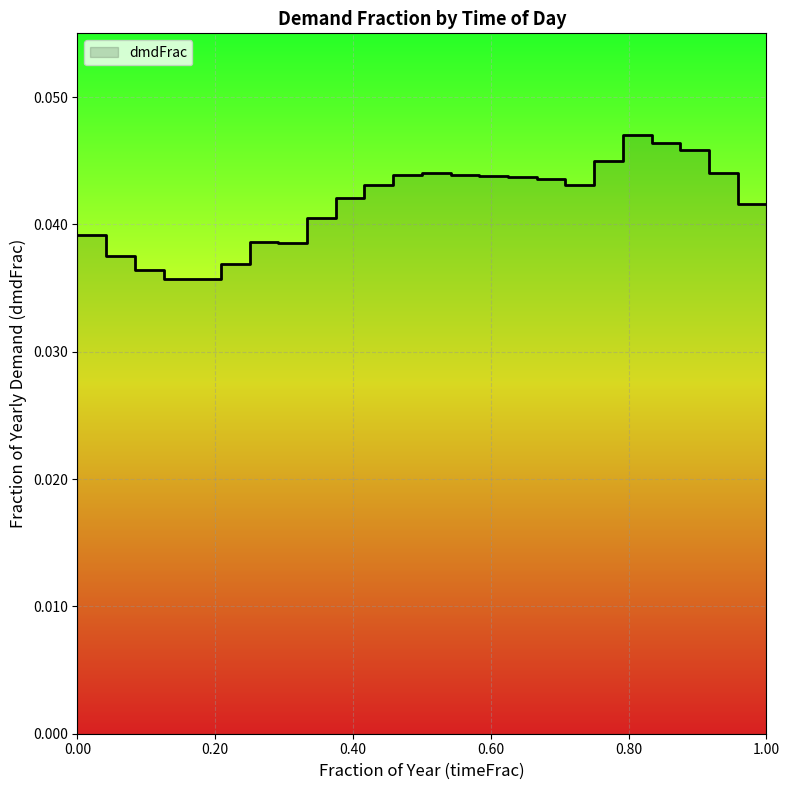

Which has a higher value, hr21 or hr17?

hr21